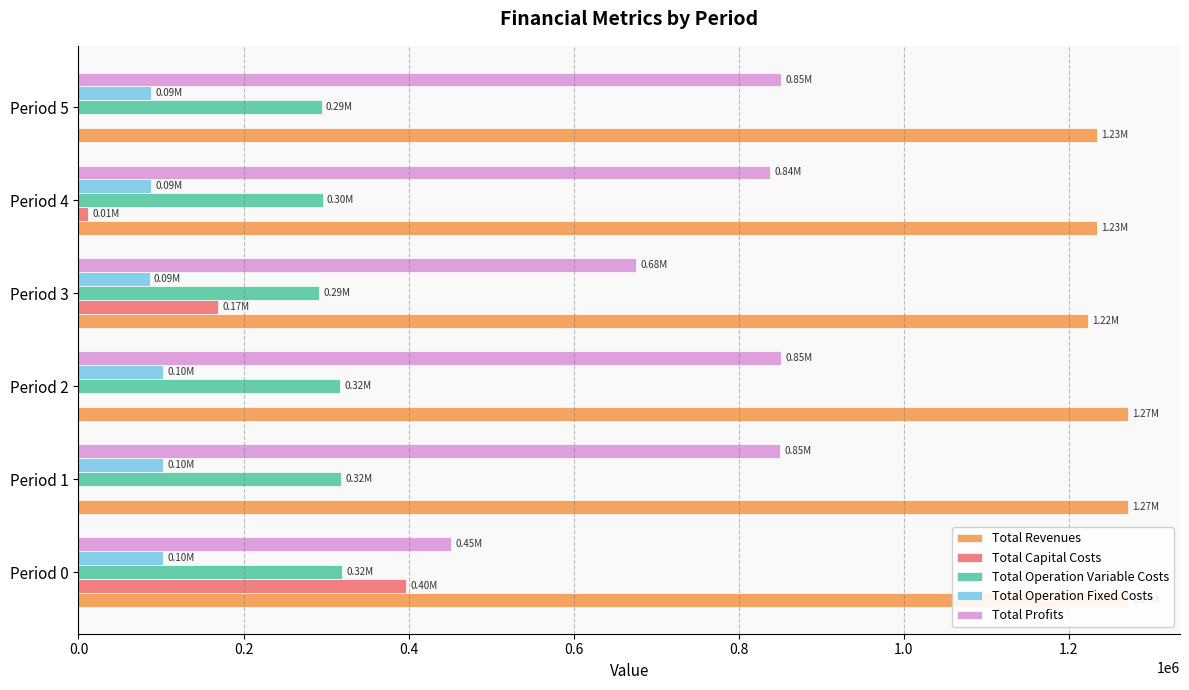

What is the sum of all Total Operation Variable Costs values?

1837027.8